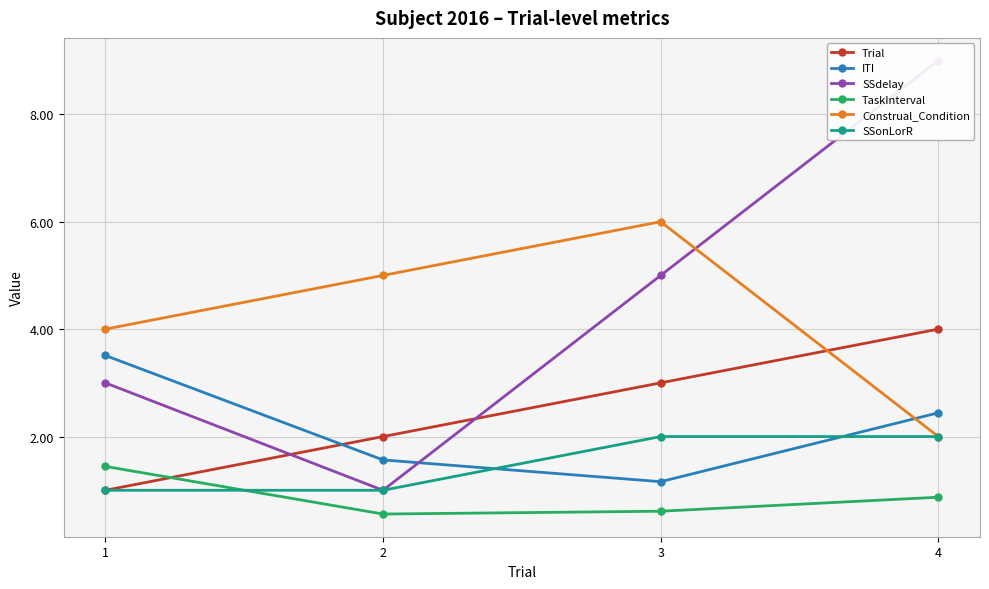

How many Trial values are between 2 and 4?

3